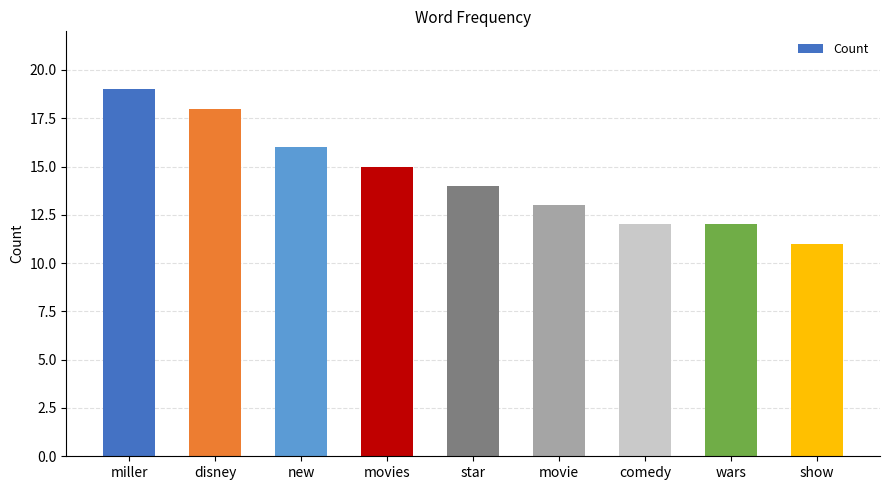

How many bars are there in total?

9